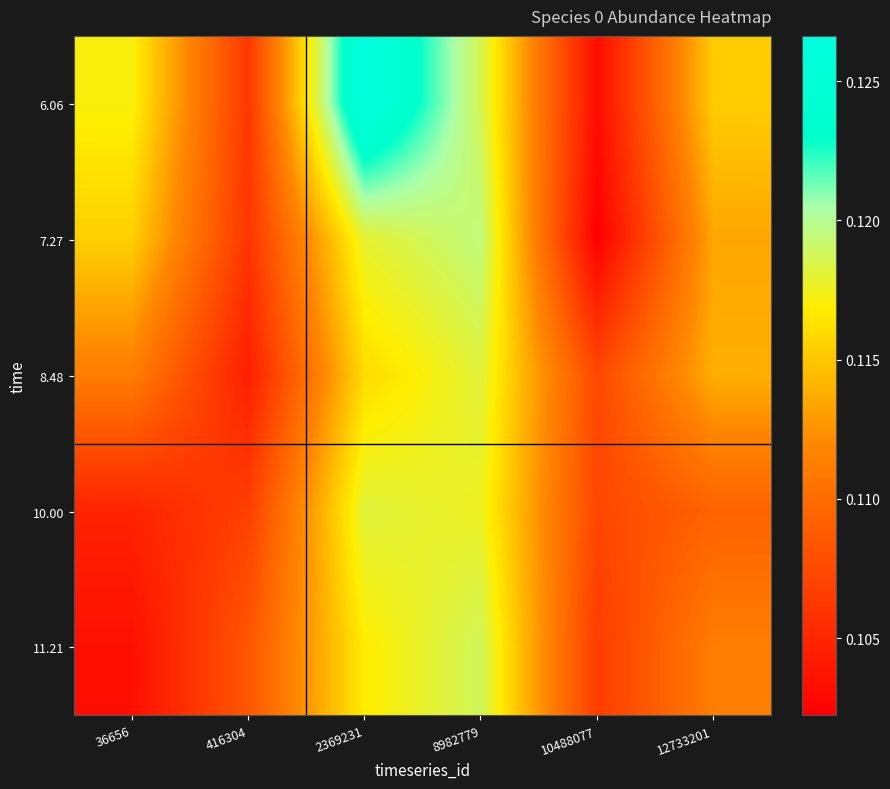

Reading left to right, transcribe all the data shown in this chart.

6.06: 36656=0.1	416304=0.1	2369231=0.1	8982779=0.1	10488077=0.1	12733201=0.1
7.27: 36656=0.1	416304=0.1	2369231=0.1	8982779=0.1	10488077=0.1	12733201=0.1
8.48: 36656=0.1	416304=0.1	2369231=0.1	8982779=0.1	10488077=0.1	12733201=0.1
10.00: 36656=0.1	416304=0.1	2369231=0.1	8982779=0.1	10488077=0.1	12733201=0.1
11.21: 36656=0.1	416304=0.1	2369231=0.1	8982779=0.1	10488077=0.1	12733201=0.1